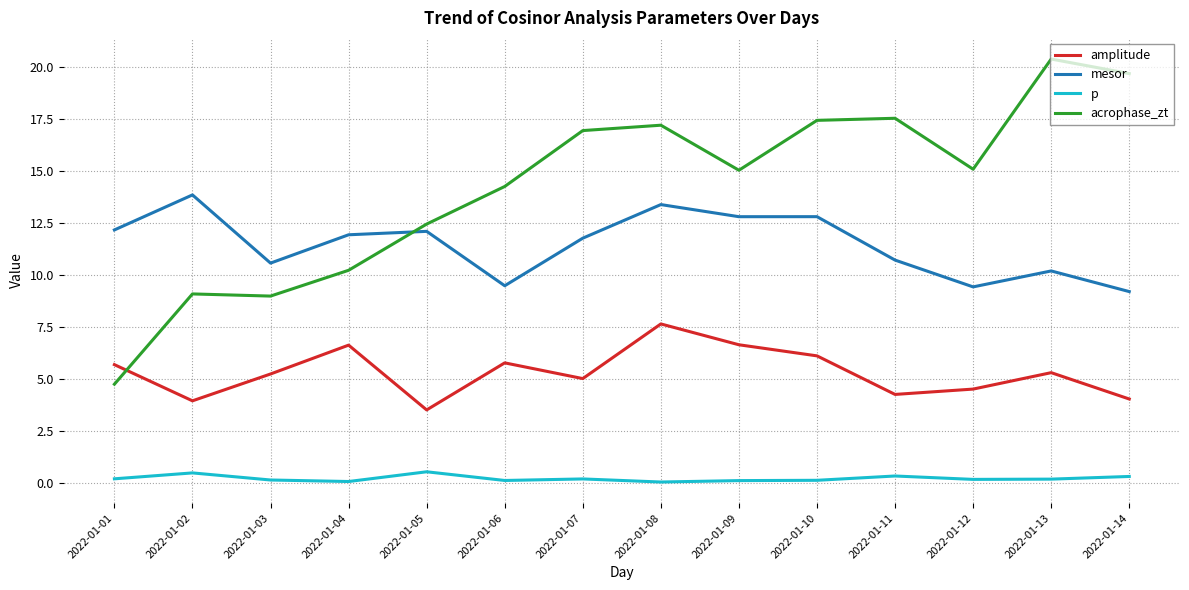

What is the difference between the acrophase_zt values at 2022-01-12 and 2022-01-09?

0.1